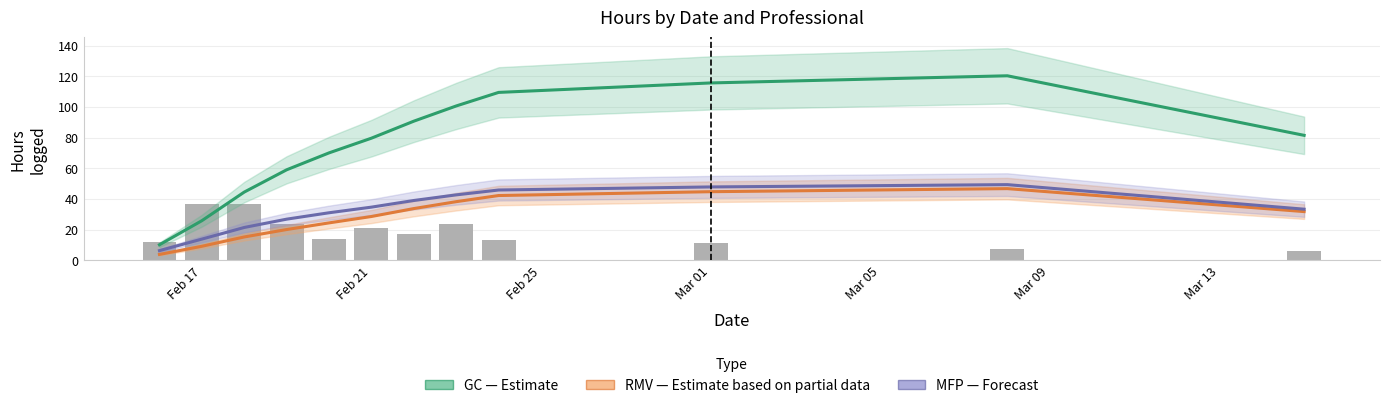

What is the spread (max minus min) of values at Mar 13?

57.0